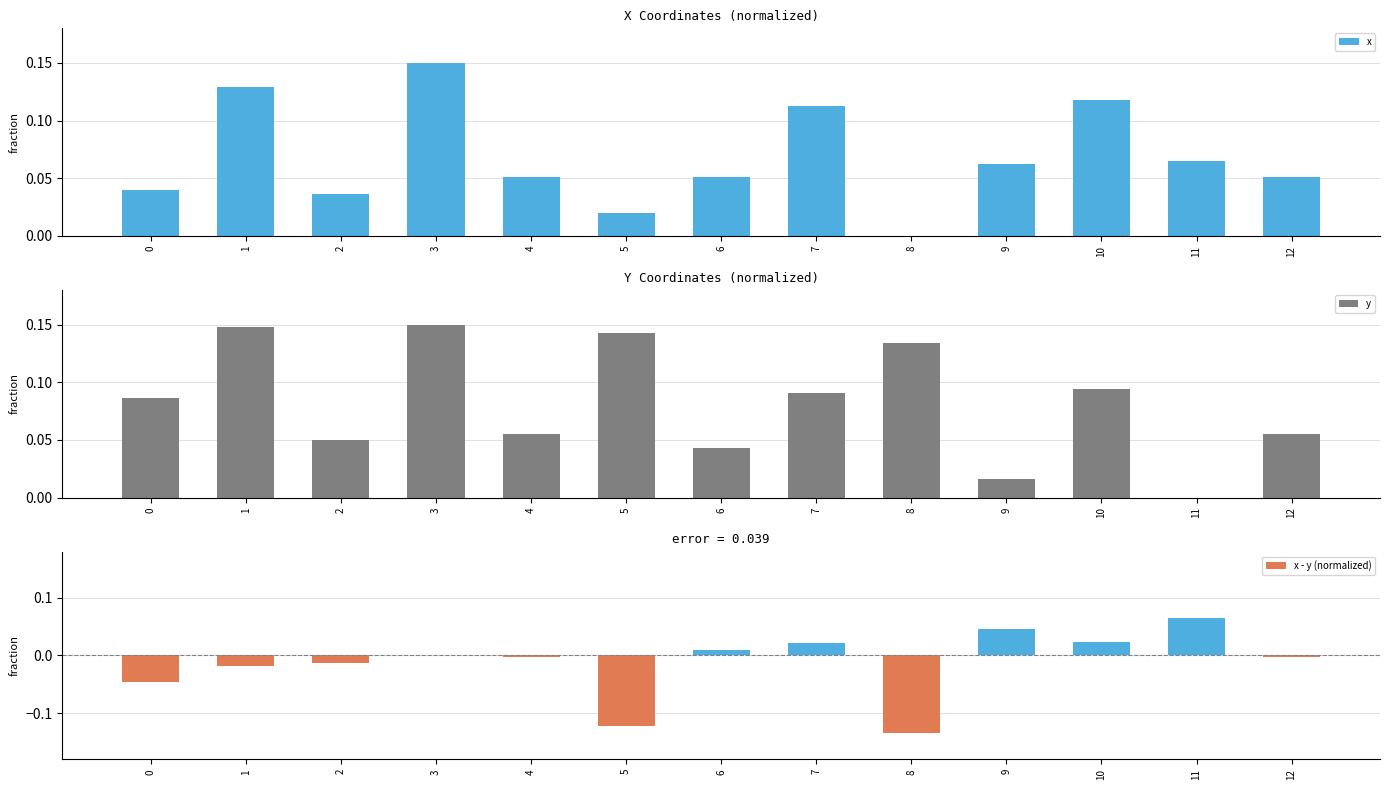

At which label does x - y (normalized) first exceed 0?

6